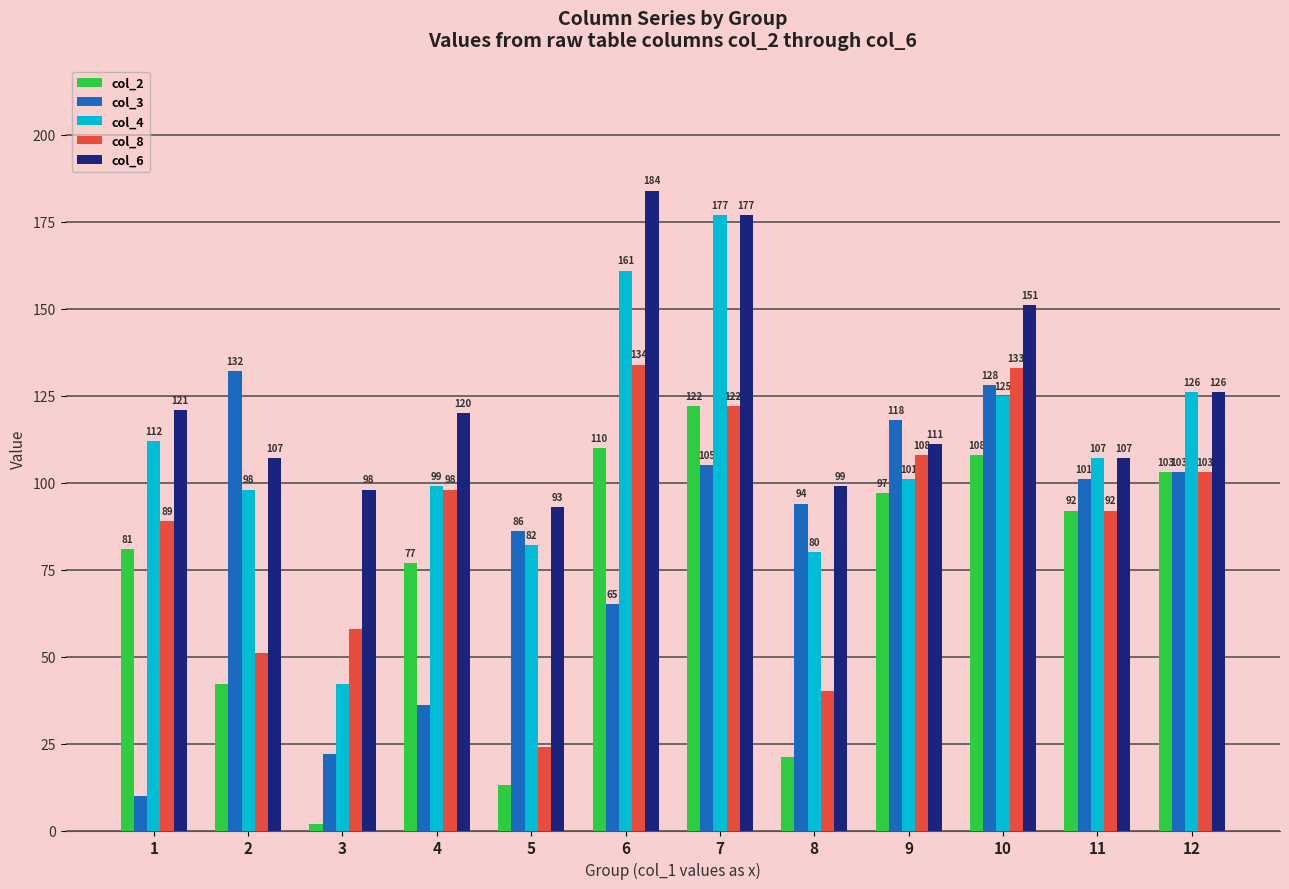

How many distinct data groups are displayed?

5